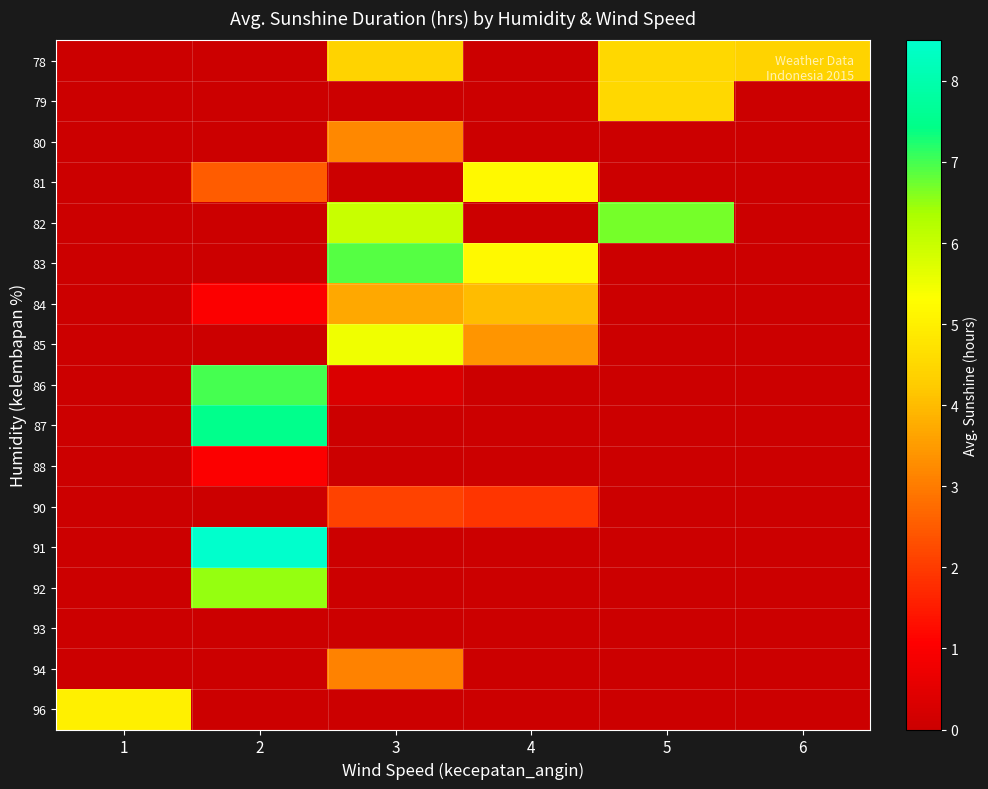

How many categories are shown in the chart?

6